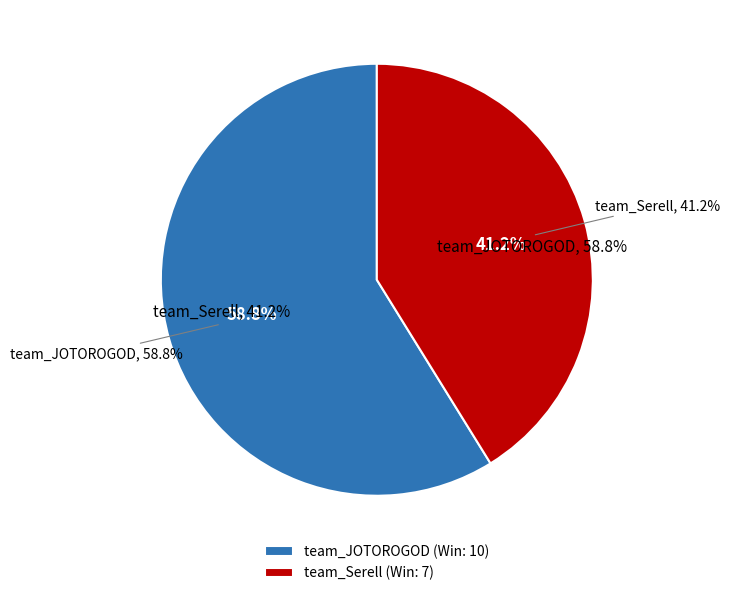

How many segments does this pie chart have?

2